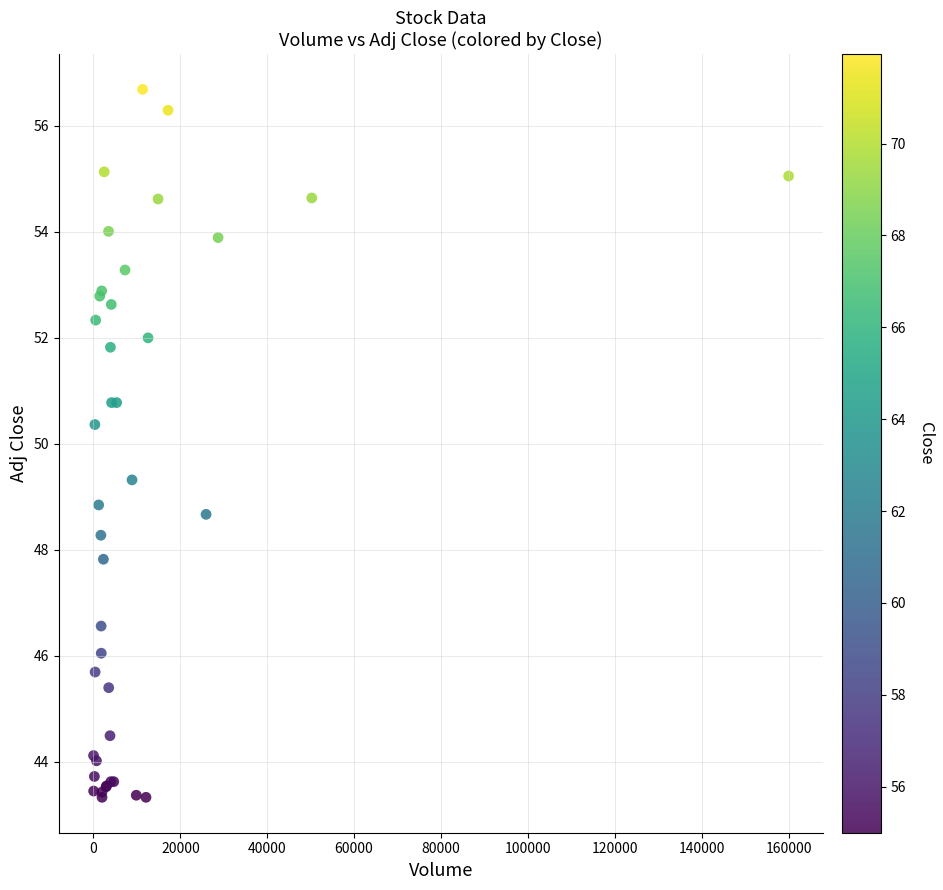

What Y value in the scatter plot is closest to 50?

50.4